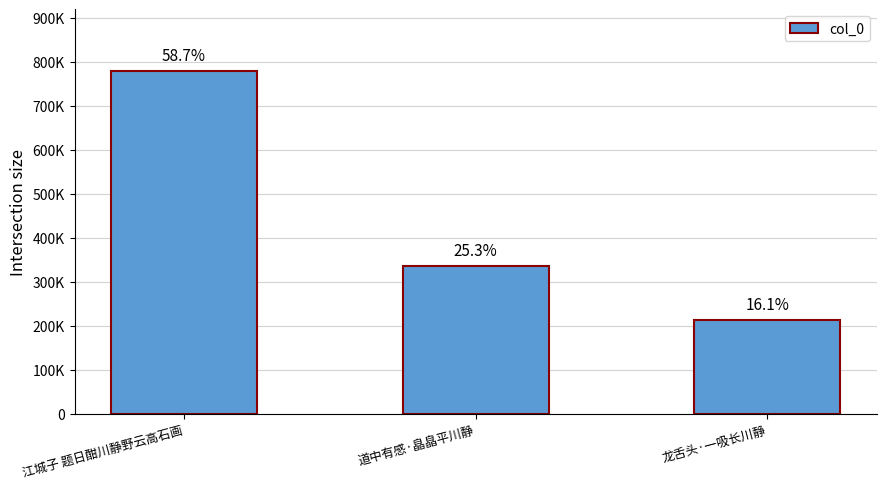

Reading left to right, transcribe all the data shown in this chart.

江城子 题日酣川静野云高石画=779301	道中有感·皛皛平川静=335713	龙舌头·一吸长川静=213496